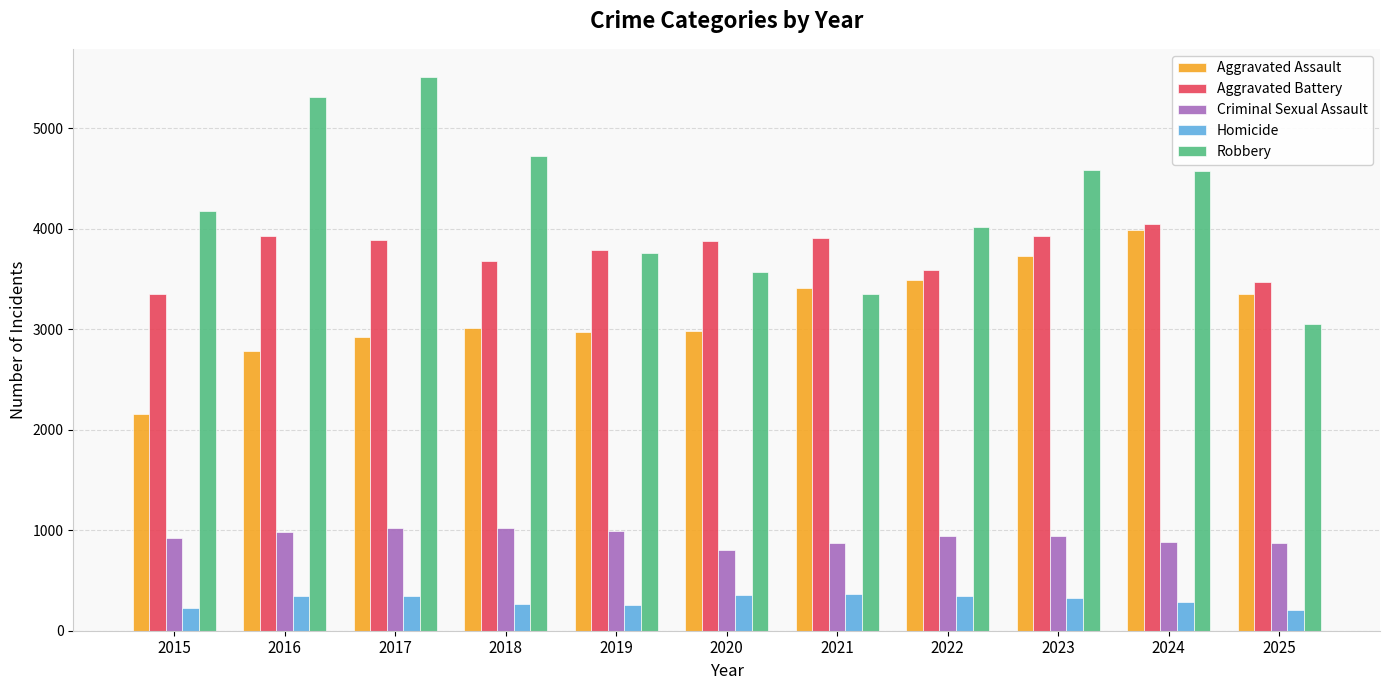

Which series has the largest range (max minus min)?

Robbery